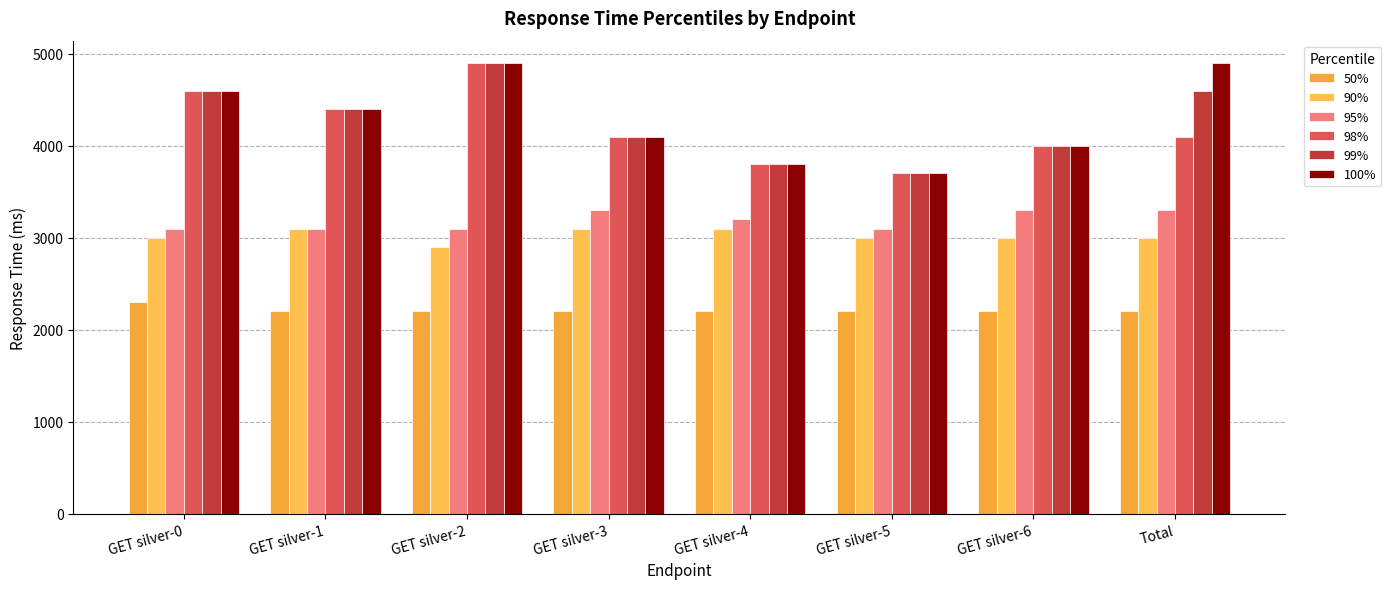

What is the sum of the 50% values at GET silver-2 and GET silver-1?

4400